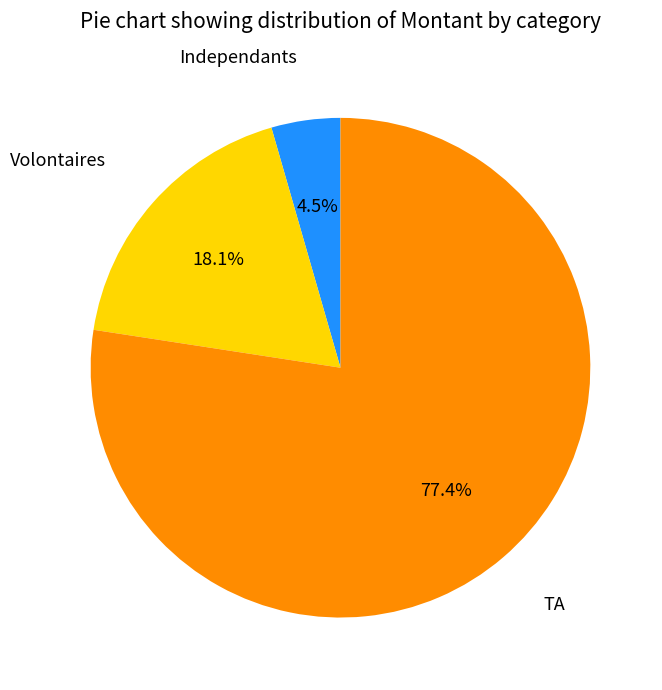

How many slices are in this pie chart?

3